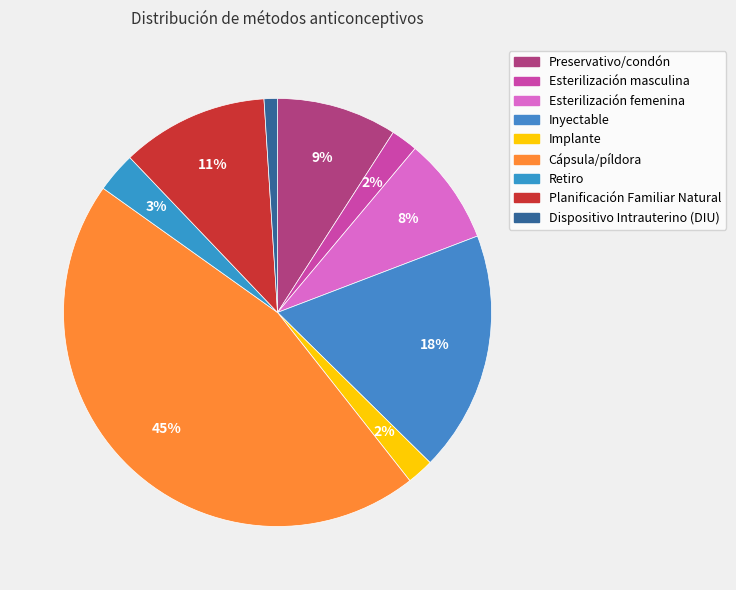

Count the number of slices in the pie.

9